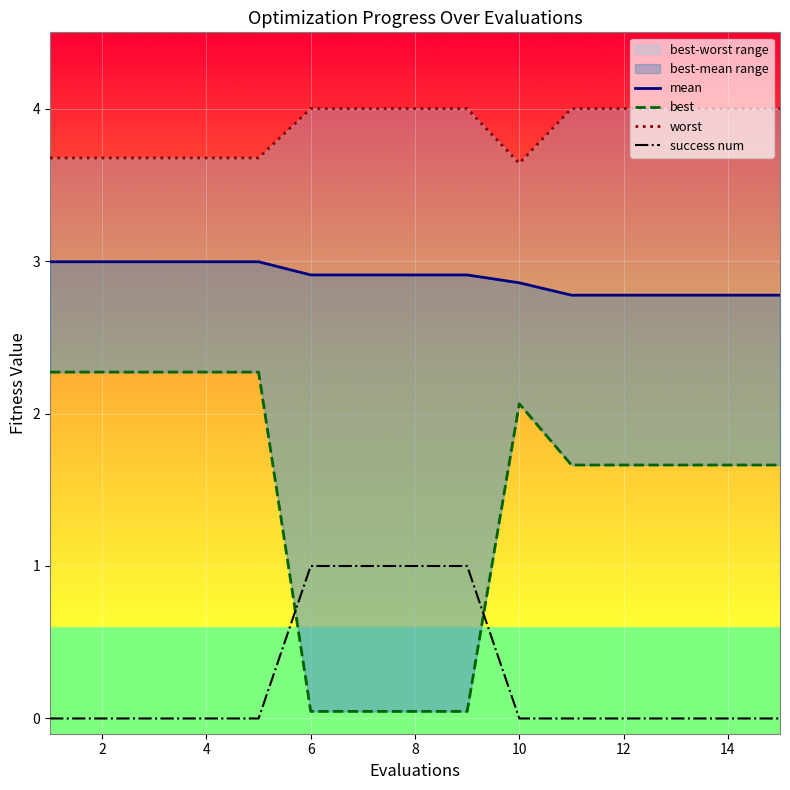

The success num series shows 1 at 2. True or false?

False